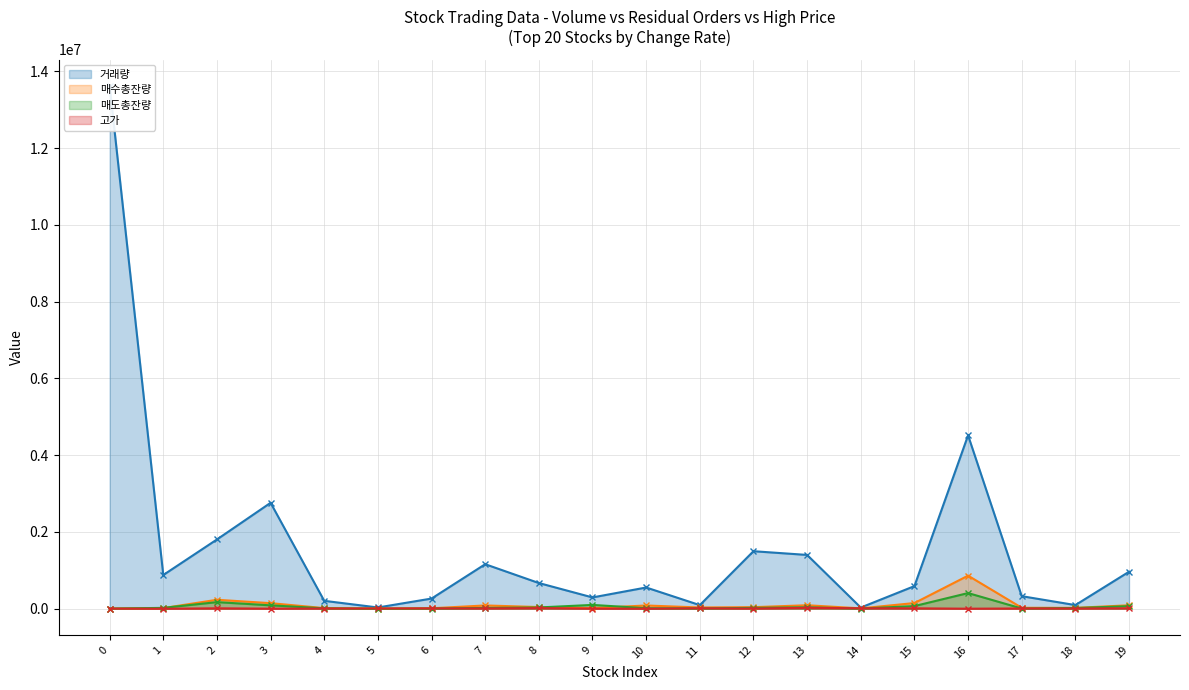

How many distinct data groups are displayed?

4